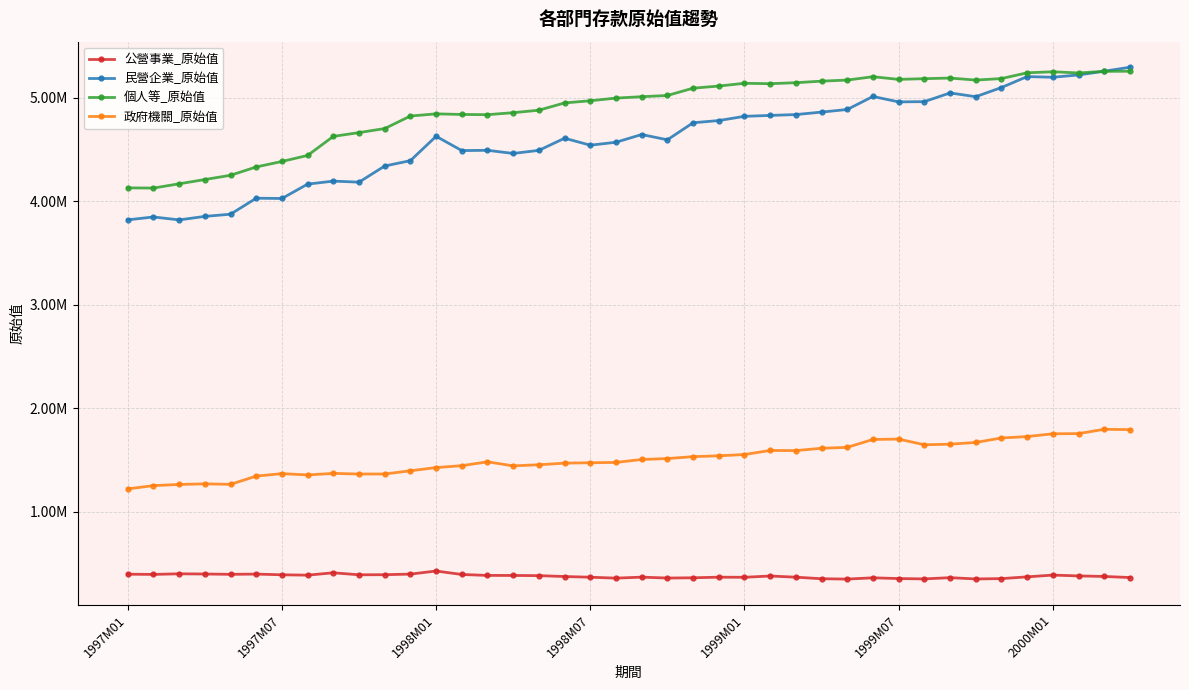

Does the chart have visible grid lines?

Yes